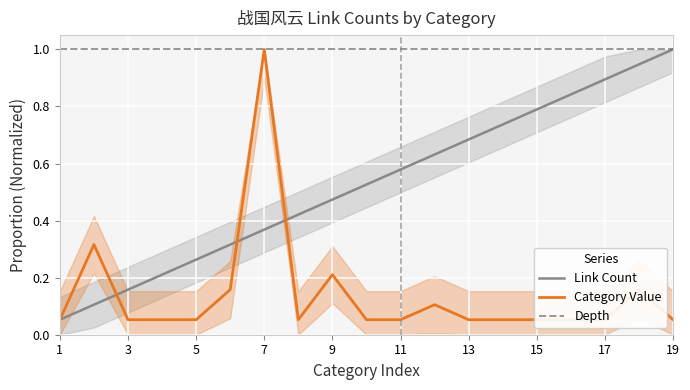

What is the sum of all Depth values?

19.0